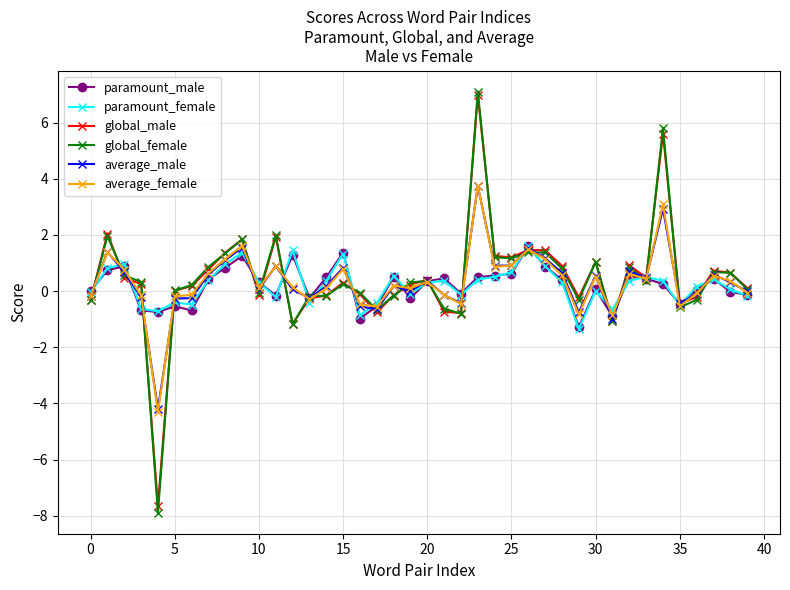

How many data points does each series have?

40